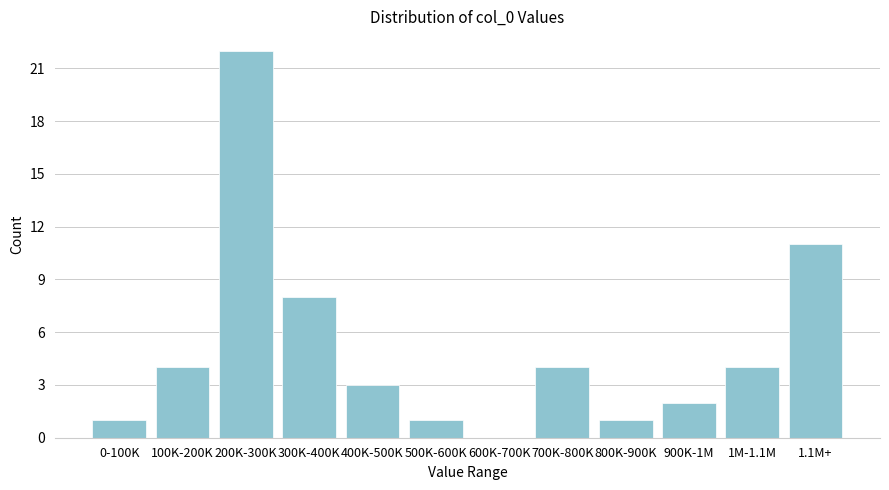

Reading left to right, what are all the values shown in this chart?

0-100K=1	100K-200K=4	200K-300K=22	300K-400K=8	400K-500K=3	500K-600K=1	600K-700K=0	700K-800K=4	800K-900K=1	900K-1M=2	1M-1.1M=4	1.1M+=11